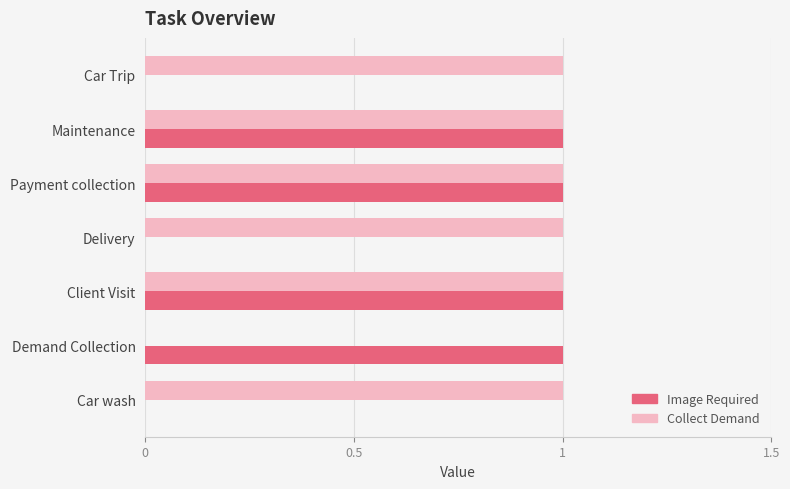

Which series changed the most between Payment collection and Car Trip?

Image Required